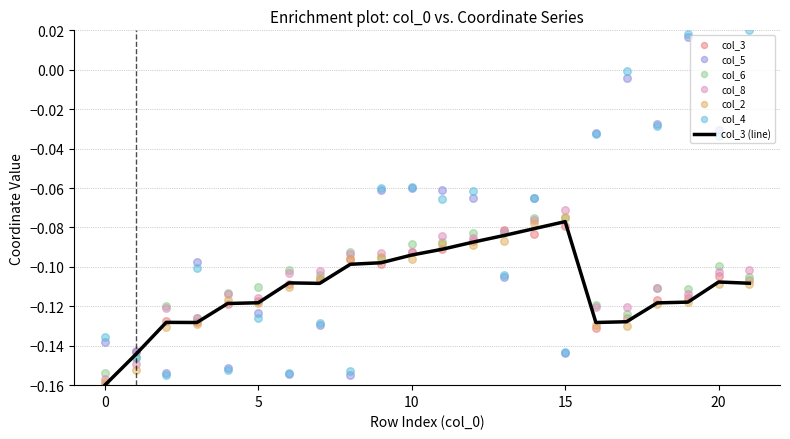

Which series contains the highest Y value?

col_4